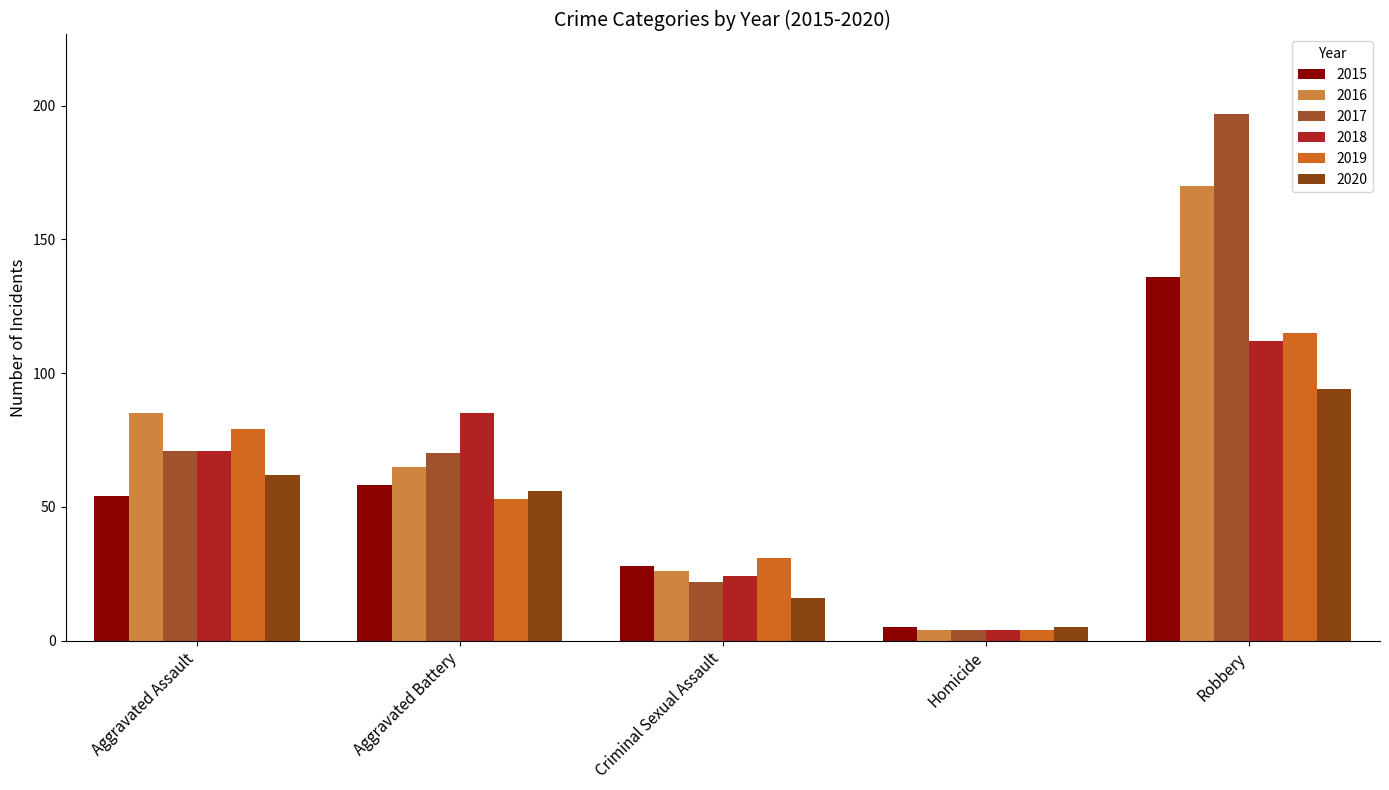

Which category has the lowest value in the 2016 series?

Homicide